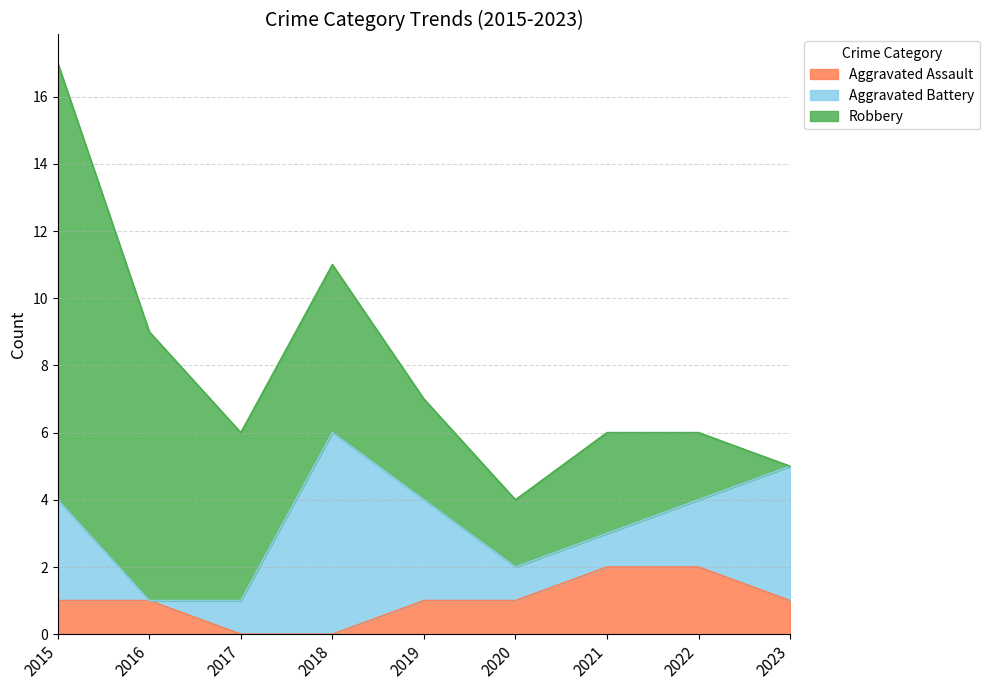

Rank the series by their average value, from lowest to highest.

Aggravated Assault, Aggravated Battery, Robbery